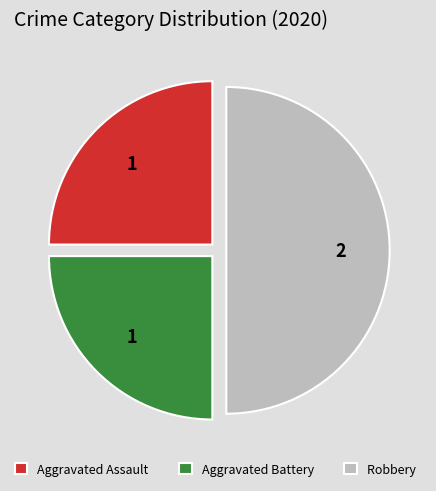

How many segments does this pie chart have?

3